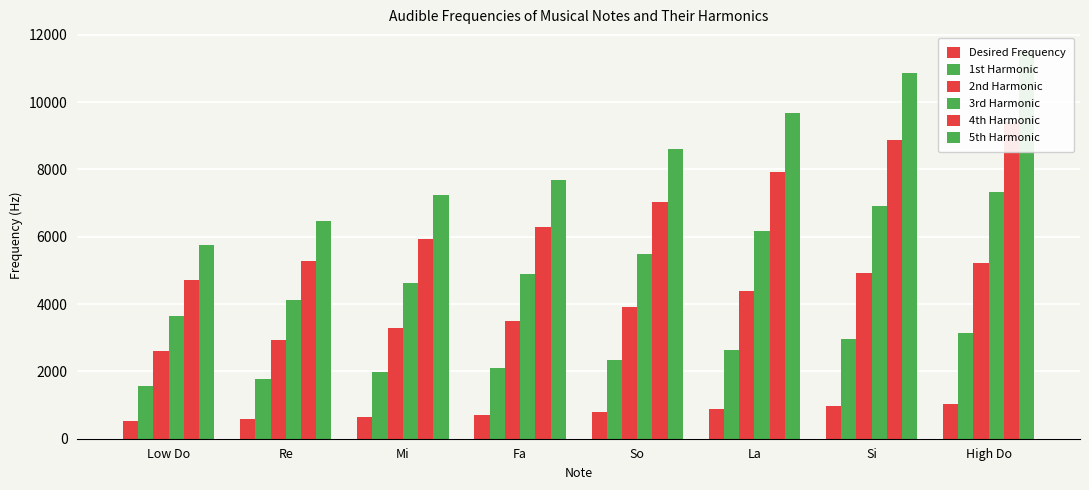

Rank the series by their average value, from highest to lowest.

5th Harmonic, 4th Harmonic, 3rd Harmonic, 2nd Harmonic, 1st Harmonic, Desired Frequency